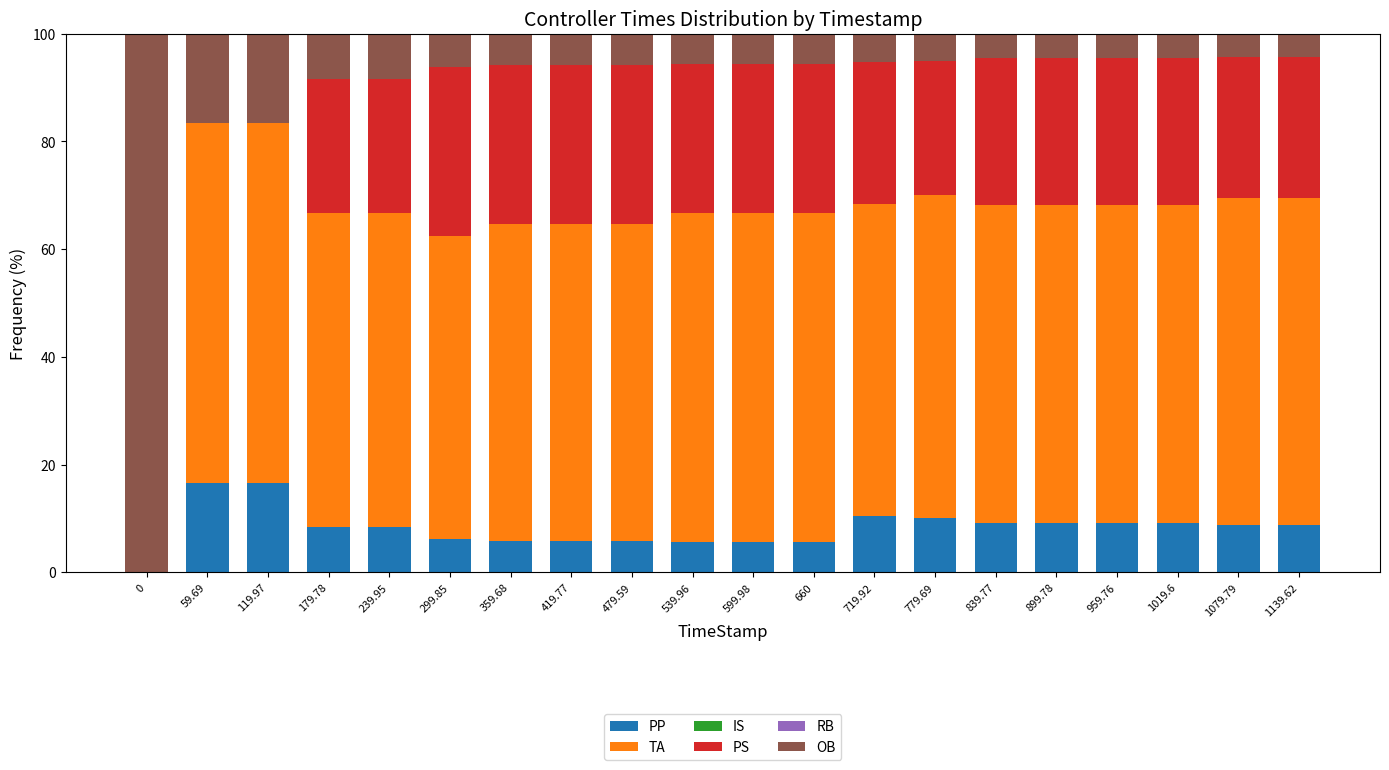

True or false: PP has a value of 14.3 at 839.77.

False